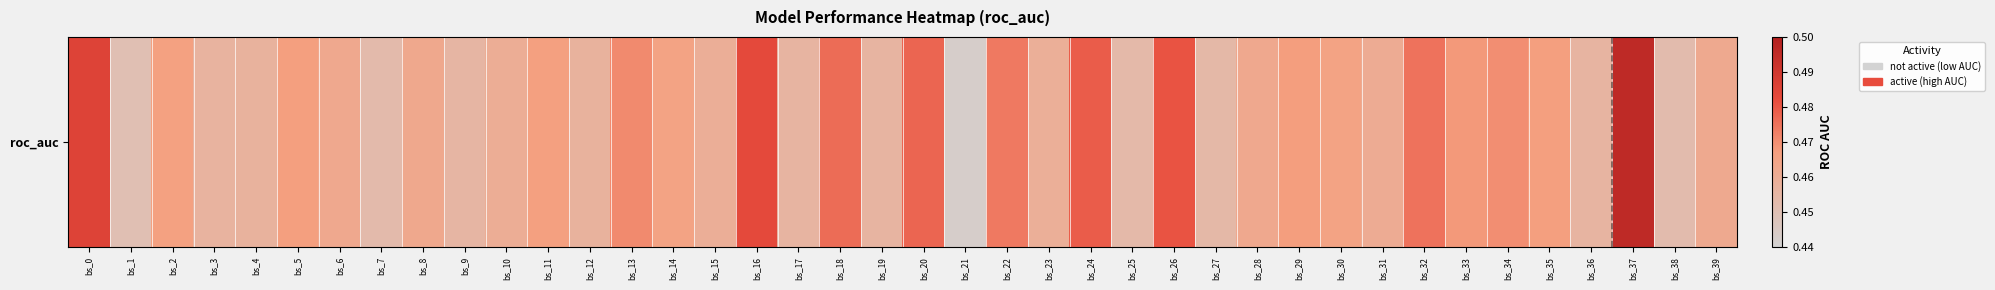

At which label is the value closest to 0?

bs_21